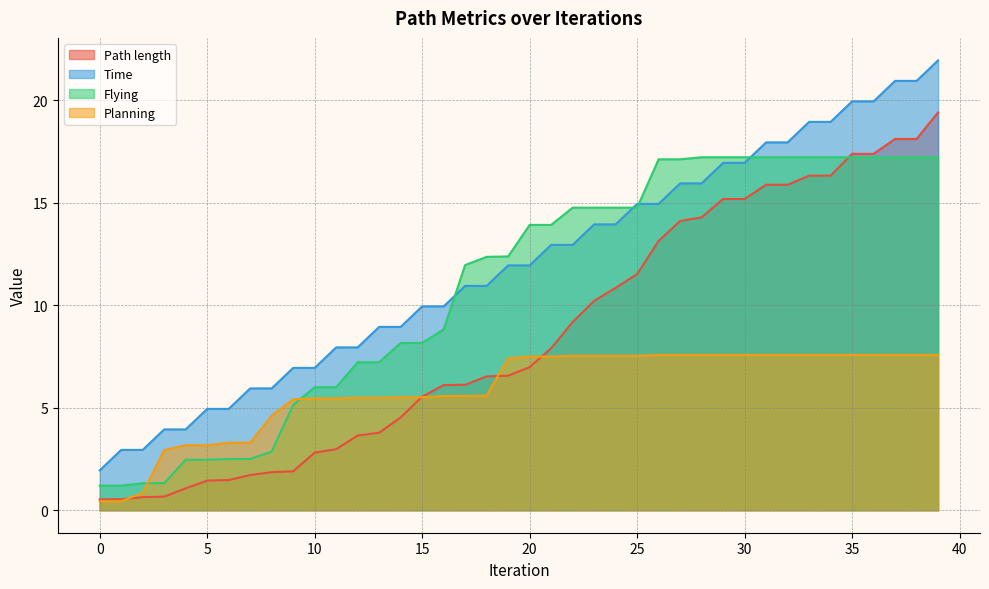

What is the maximum value shown in the chart?

21.9